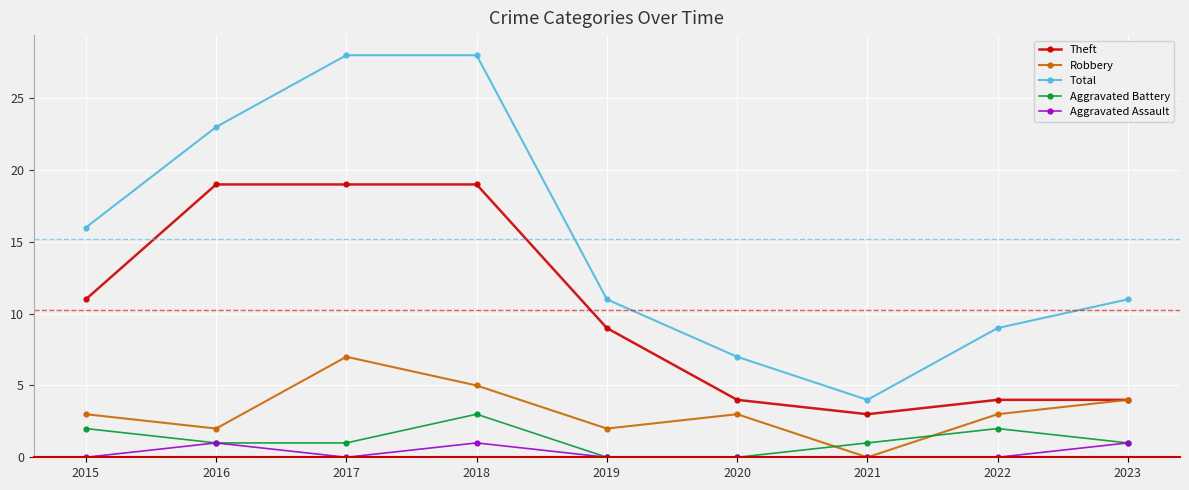

What is the value of the Theft point at the 1st from the left?

11